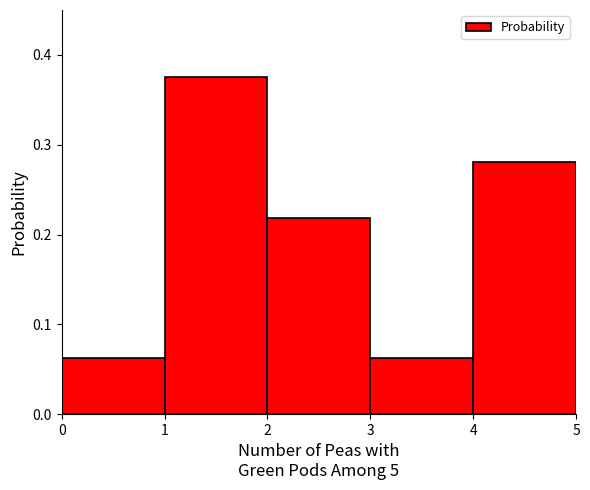

What is the height of the bar covering 2 to 3 on the x-axis? The values are not printed on the chart, so give them approximately, as read against the axis.

0.22